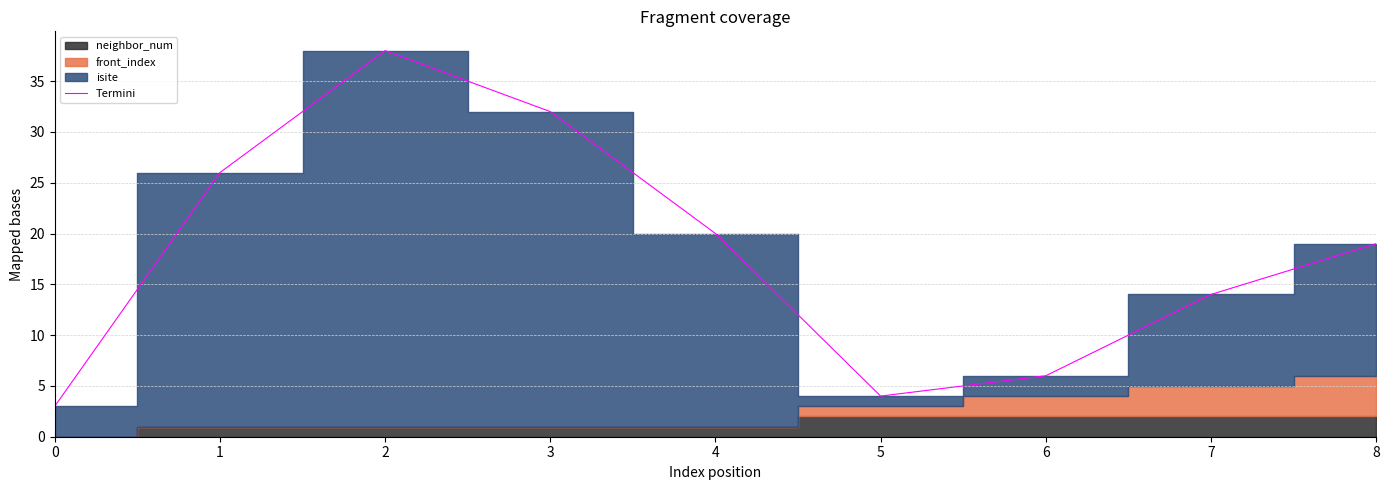

True or false: the data has more than 2 interior local peaks.

False